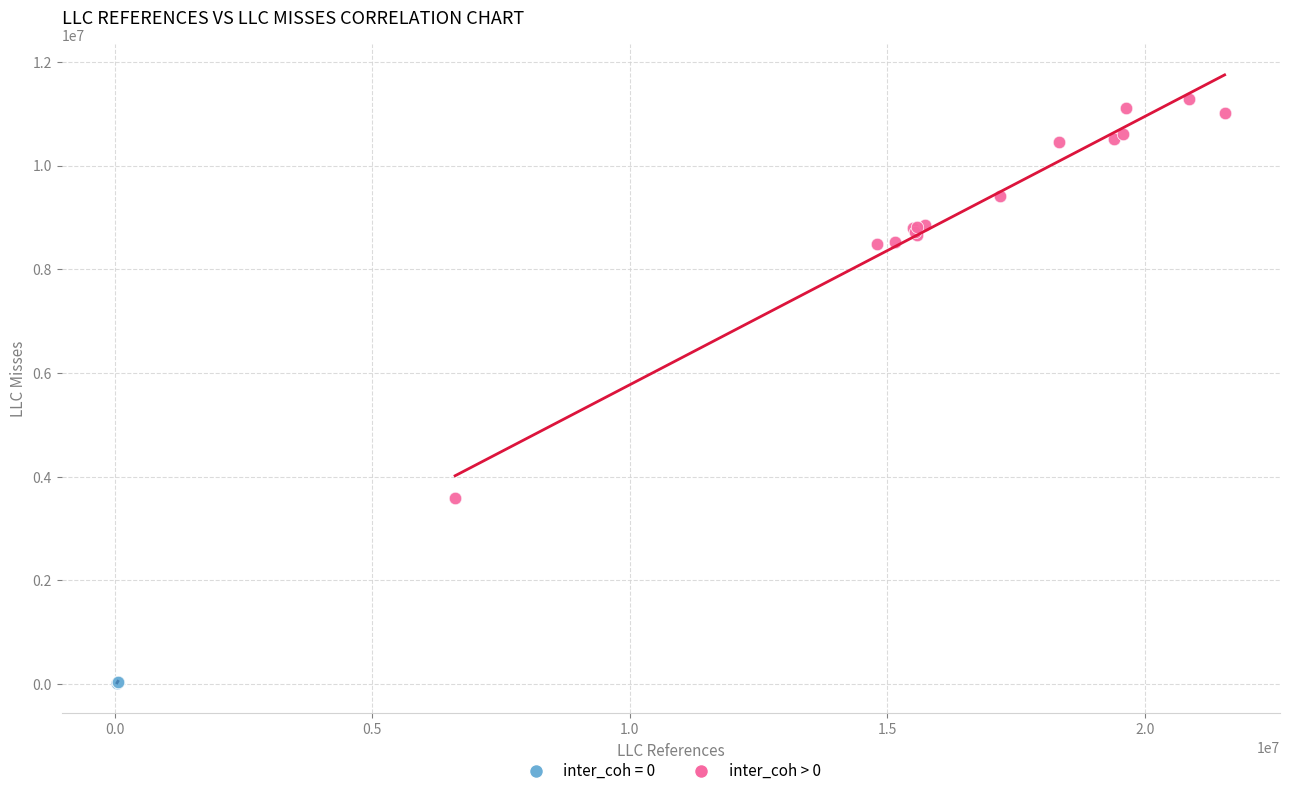

Which series contains the lowest Y value?

inter_coh = 0